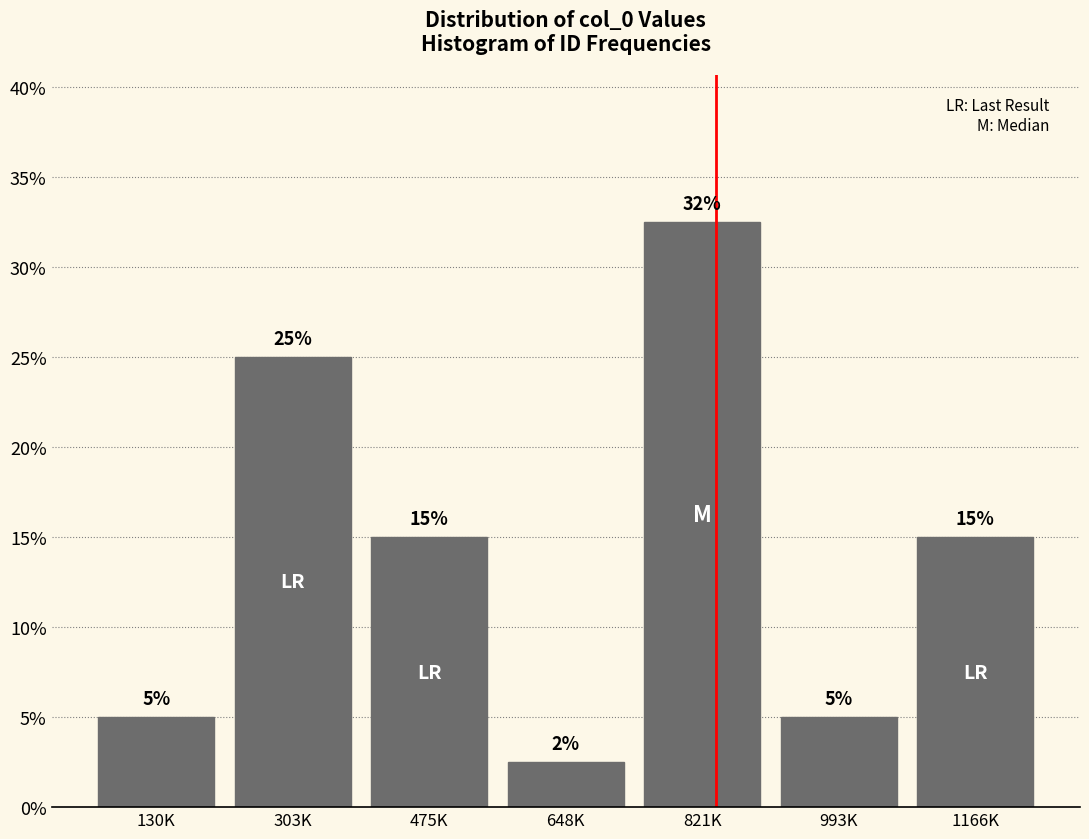

Which has a higher value, 475K or 821K?

821K